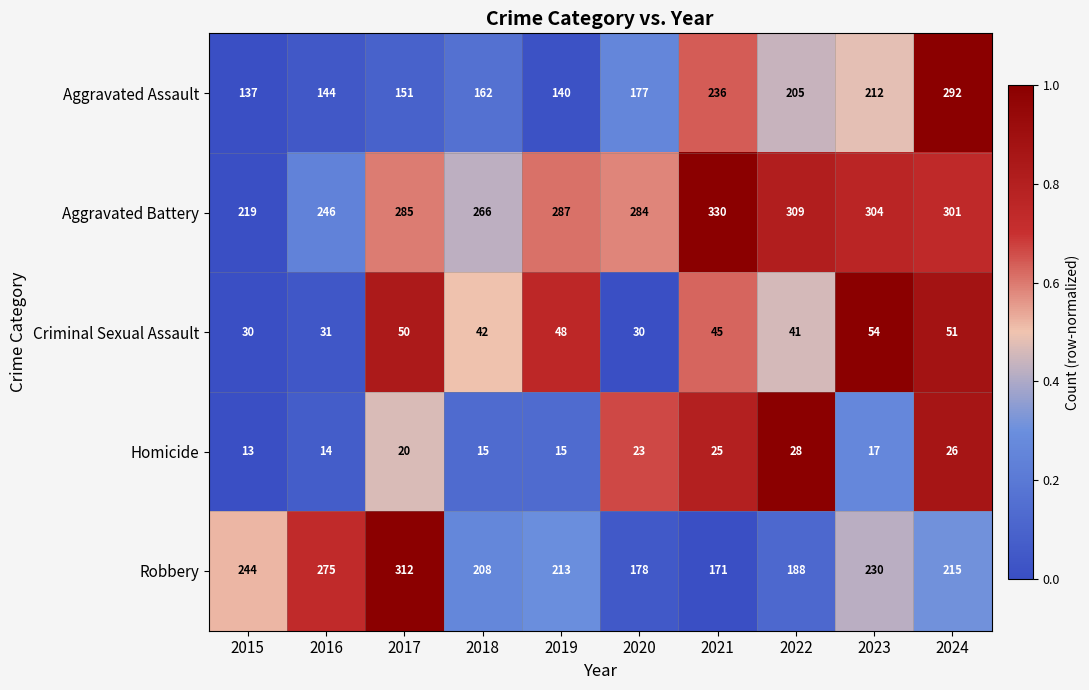

What is the sum of the Aggravated Assault values at 2019 and 2021?

376